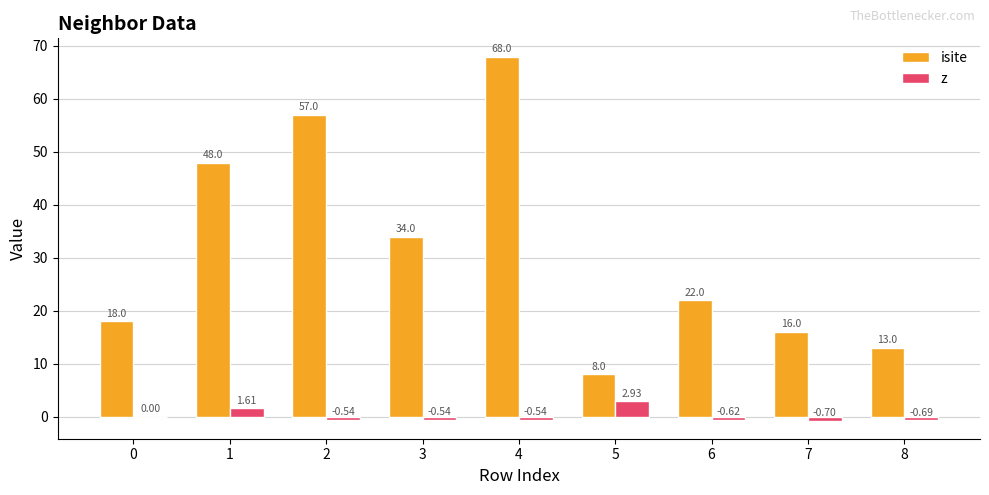

What is the sum of the isite values at 7 and 2?

73.0